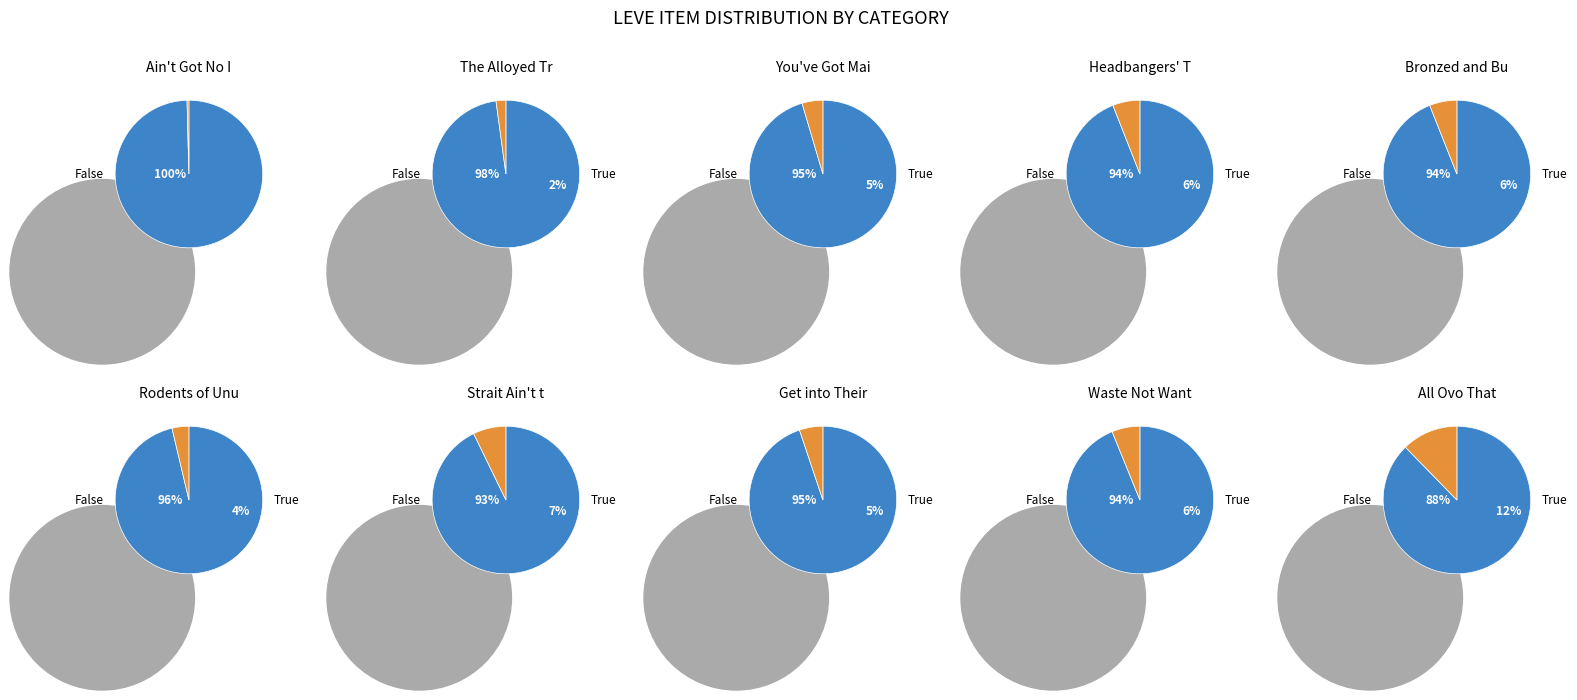

How many segments does this pie chart have?

10